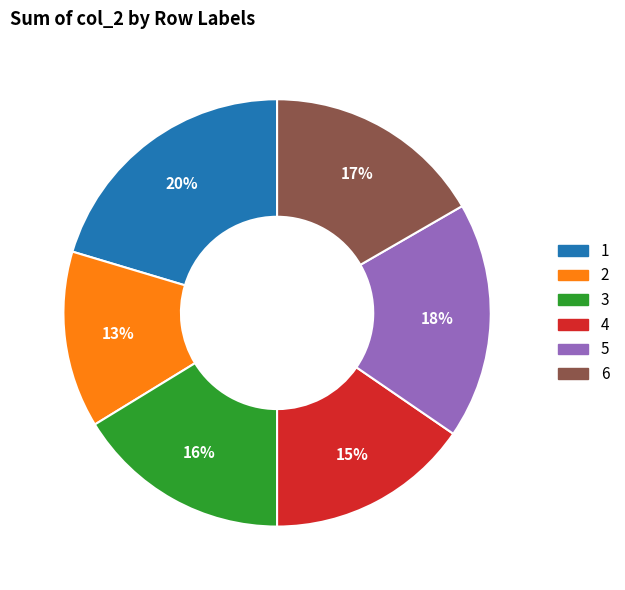

Is the sum of 4 and 6 greater than half?

No